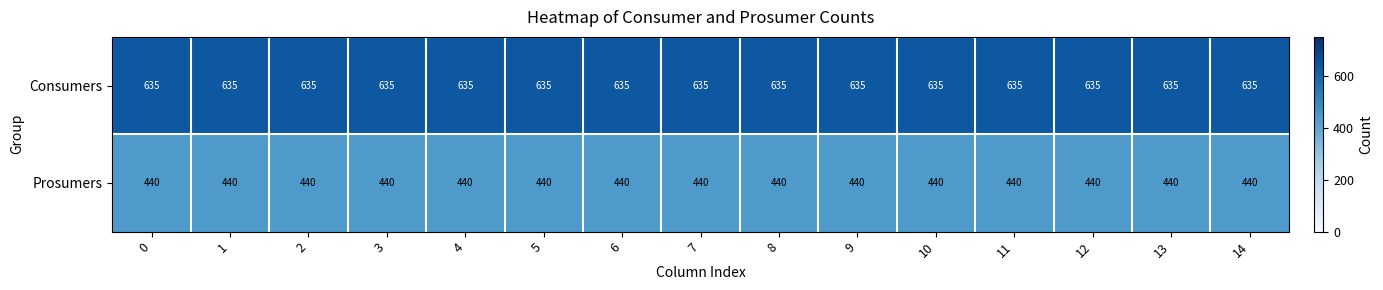

What is the smallest value displayed?

440